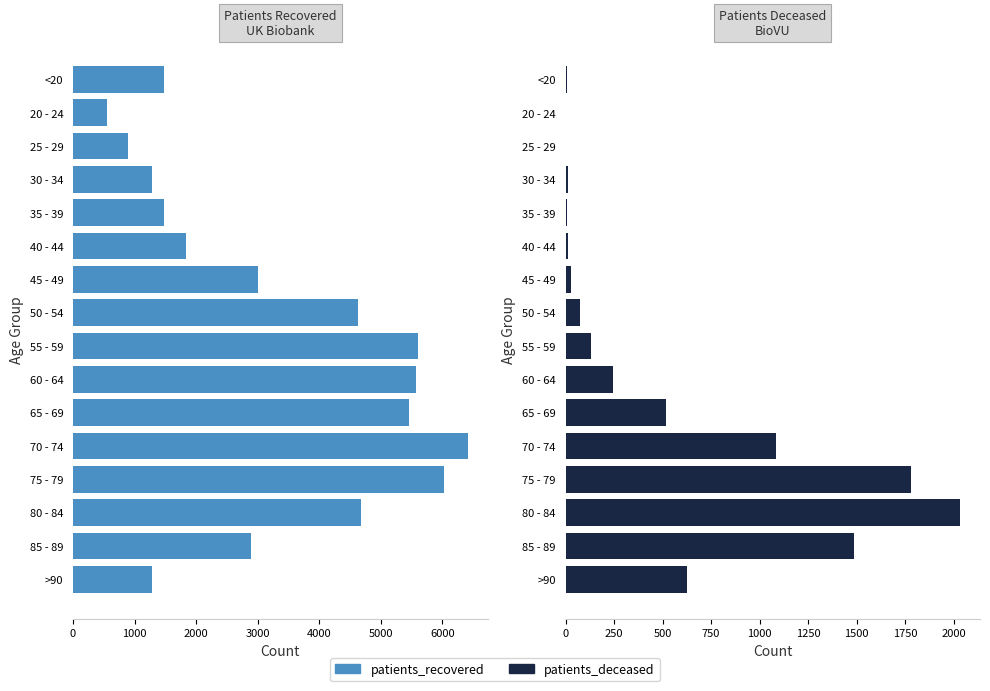

Rank the series by their maximum value, from highest to lowest.

patients_recovered, patients_deceased